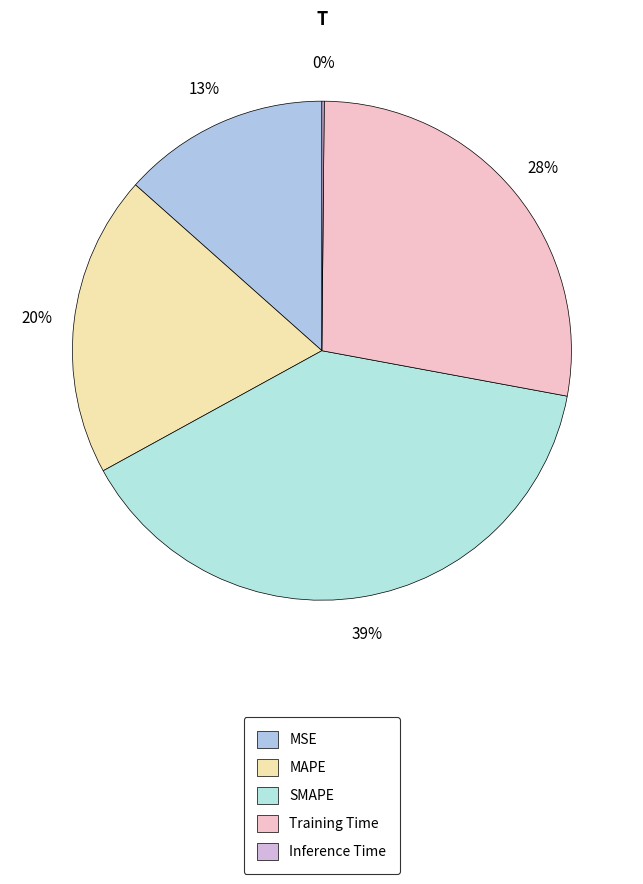

Rank the categories by value from lowest to highest.

Inference Time, MSE, MAPE, Training Time, SMAPE